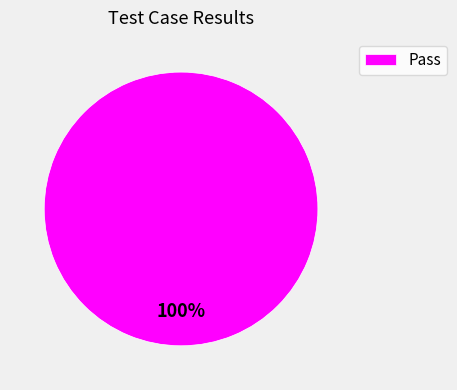

What is the majority slice?

Pass